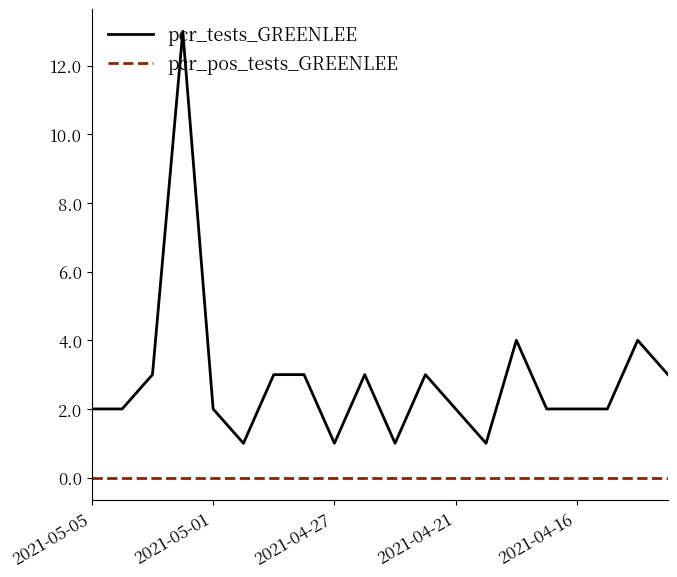

Rank the series by their average value, from highest to lowest.

pcr_tests_GREENLEE, pcr_pos_tests_GREENLEE